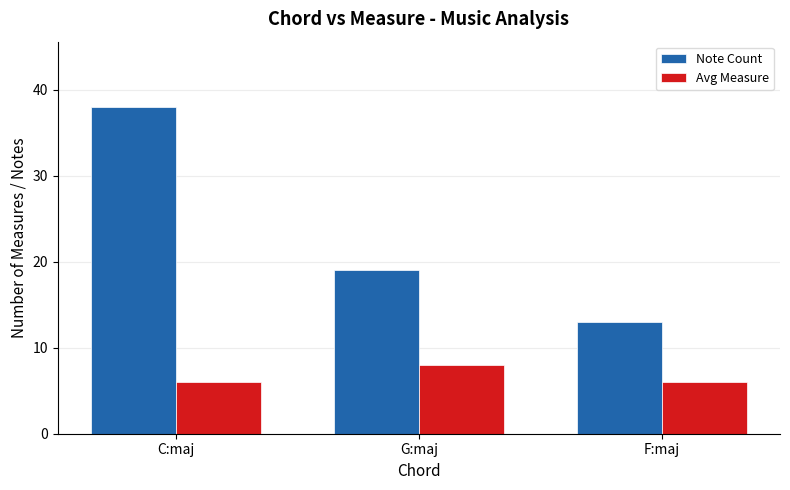

At which category does the chart reach its peak across all series?

C:maj